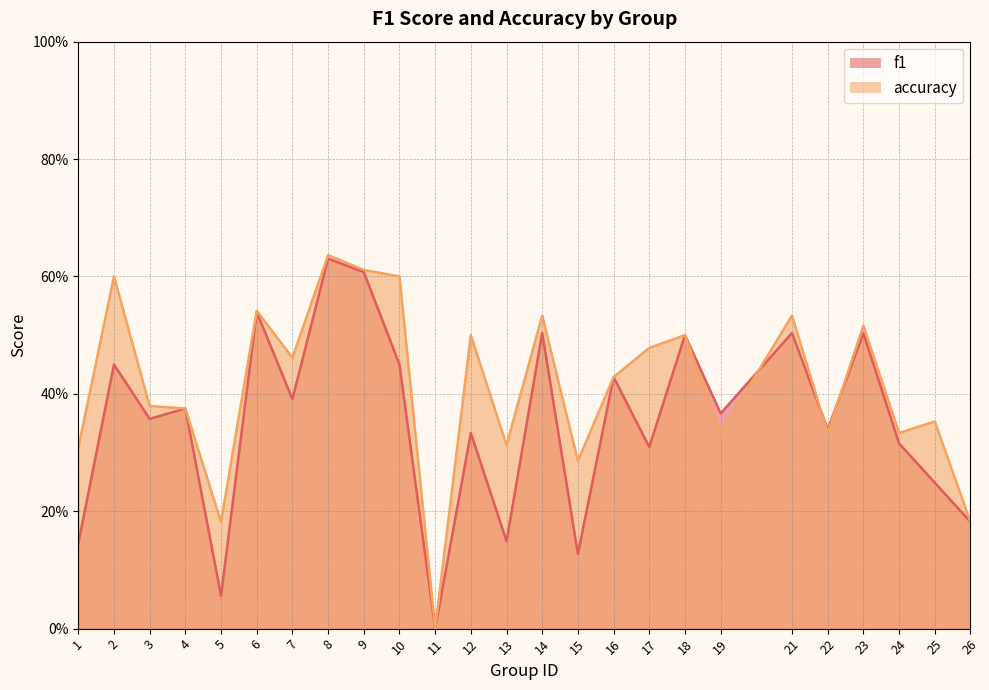

How many positive values does the accuracy series have?

24